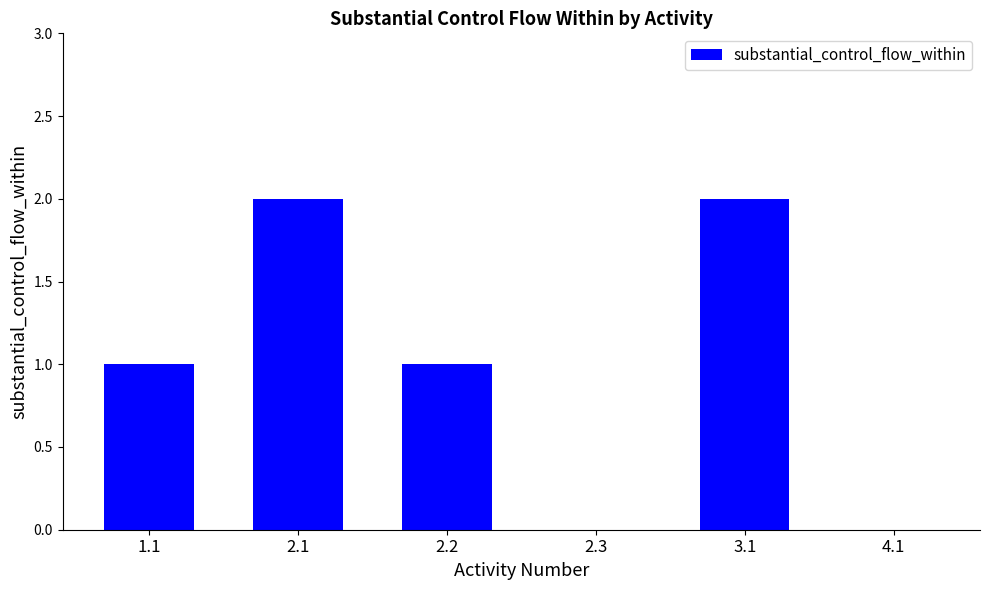

Count the number of data series in this chart.

1